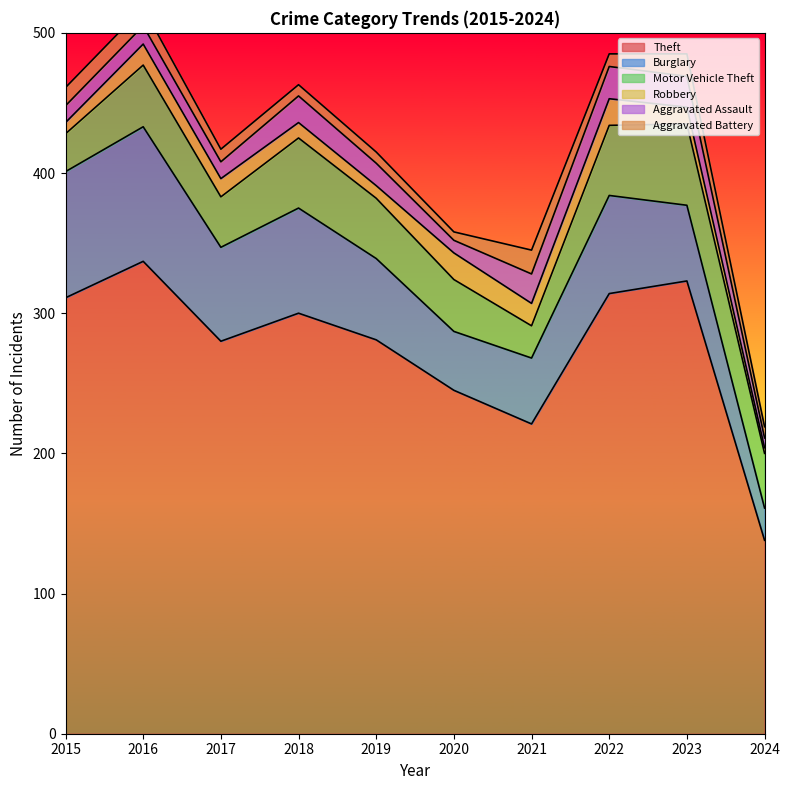

What is the sum of all Motor Vehicle Theft values?

407